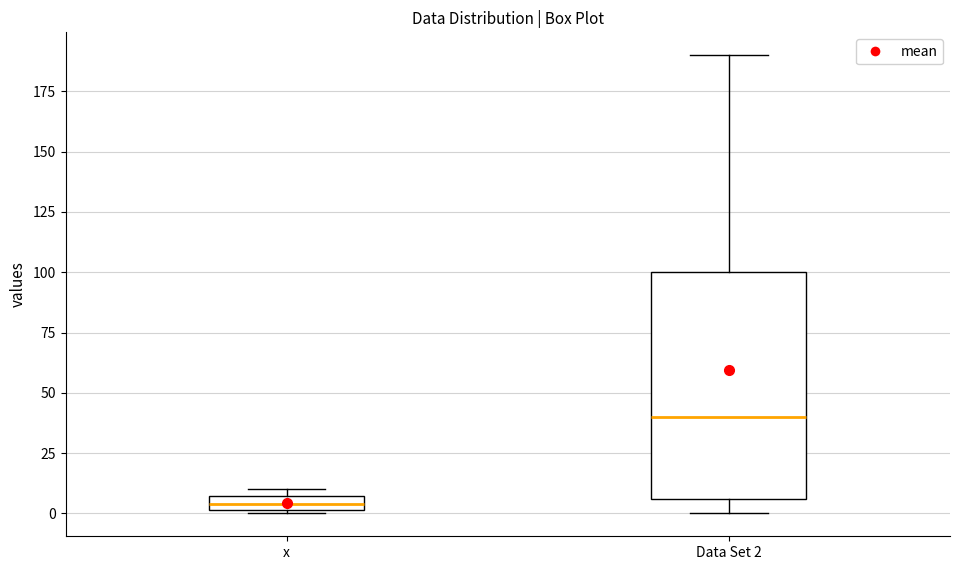

Which box's median line is the highest?

Data Set 2